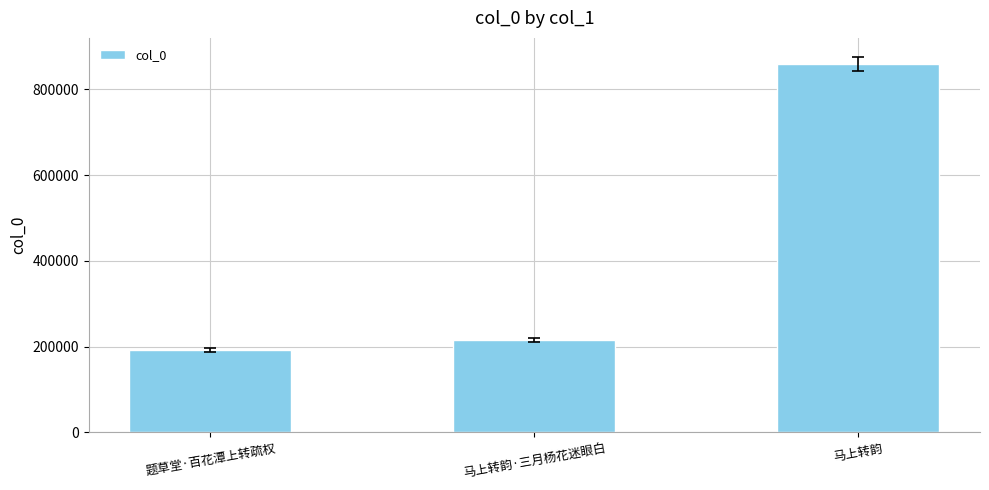

Between 马上转韵 and 题草堂·百花潭上转疏权, which is larger?

马上转韵